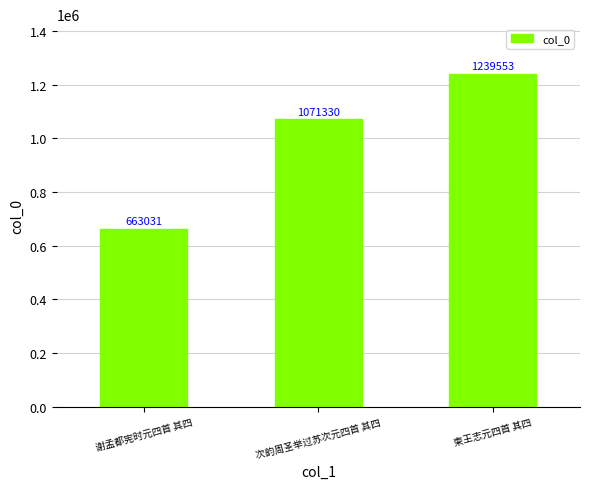

How many values are between 663031 and 1239553?

3